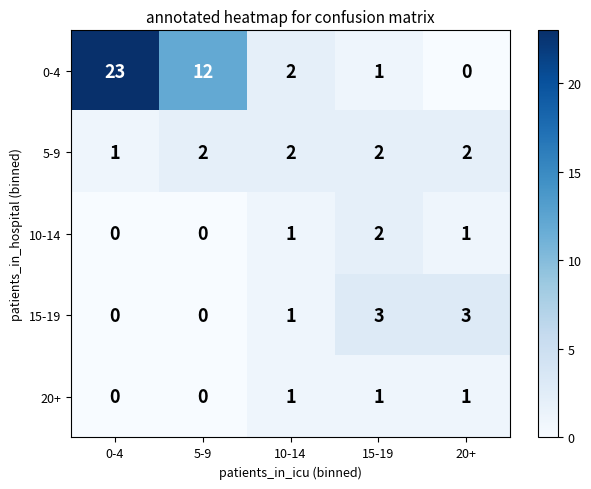

Which series has the largest total across all categories?

0-4